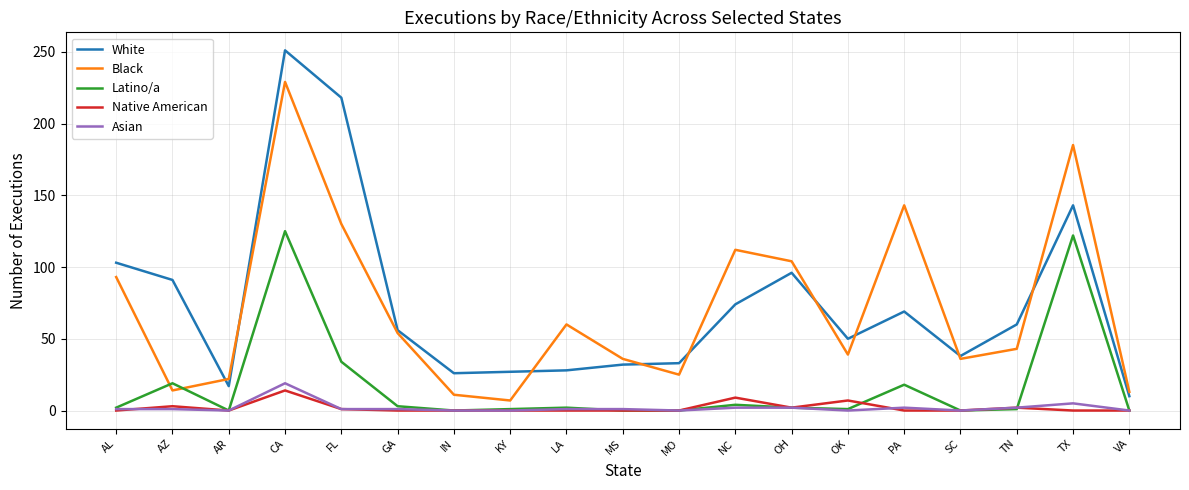

What is the lowest value of the Black series?

7